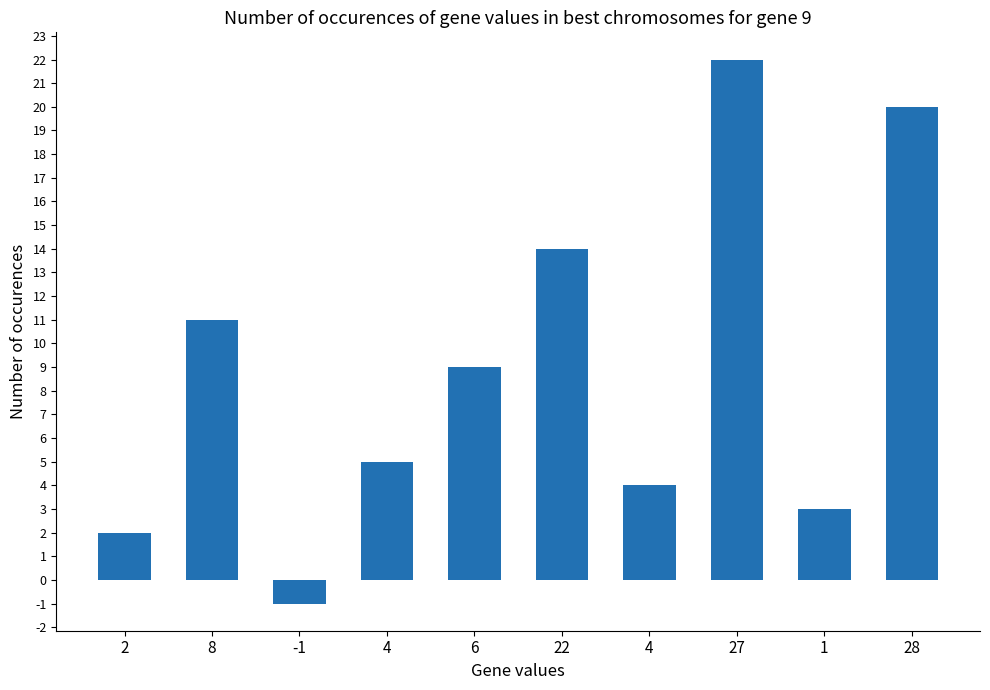

At which label is the value closest to 10?

8